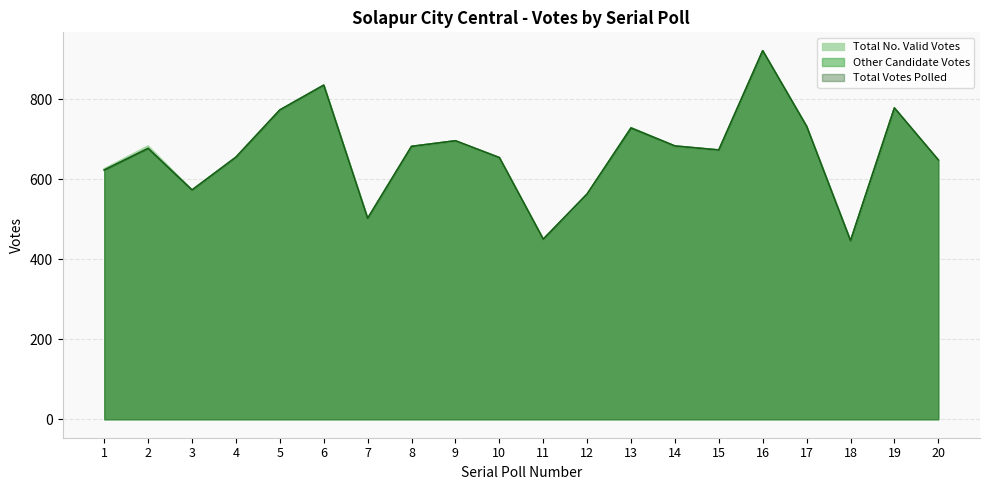

Reading left to right, what are all the values shown in this chart?

Total No. Valid Votes: 626	683	573	655	773	835	502	682	696	654	450	562	729	683	673	921	732	446	778	648
Other Candidate Votes: 623	677	573	655	773	835	502	682	696	654	450	563	728	683	673	921	732	446	778	648
Total Votes Polled: 623	677	573	655	773	835	502	682	696	654	450	563	728	683	673	921	732	446	778	648